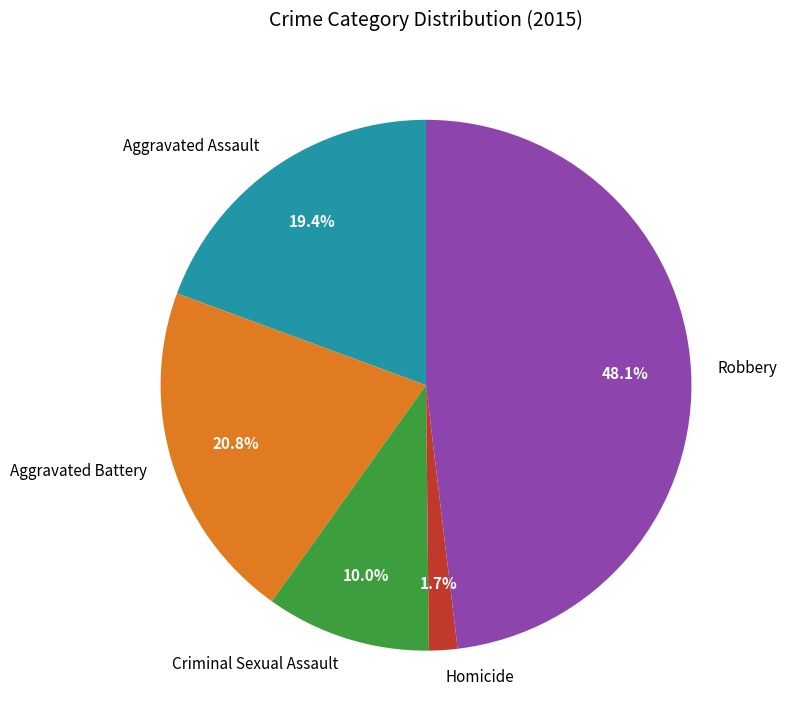

True or false: Homicide accounts for 2% of the total.

True